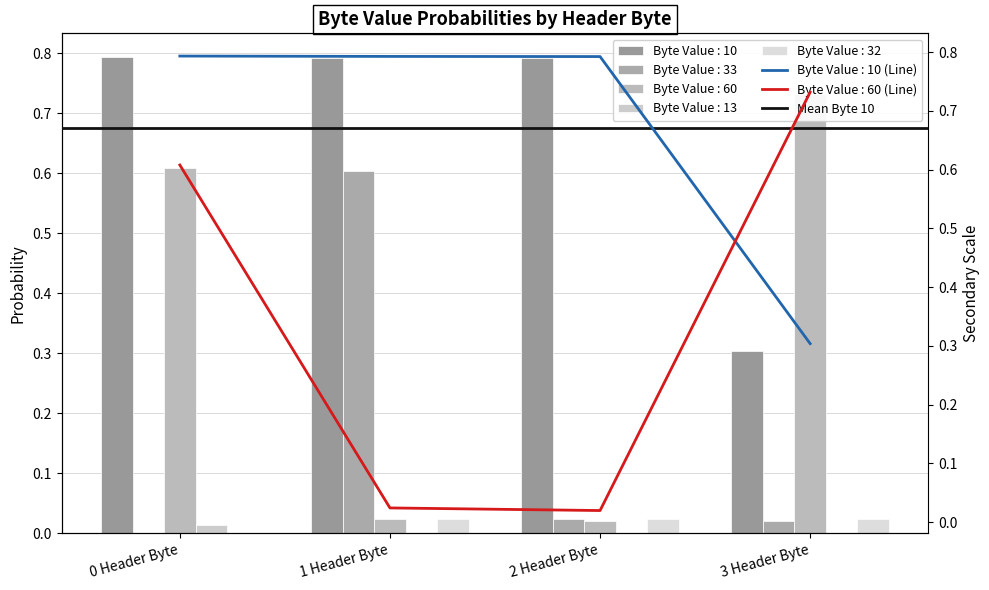

What is the maximum value shown in the chart?

0.8